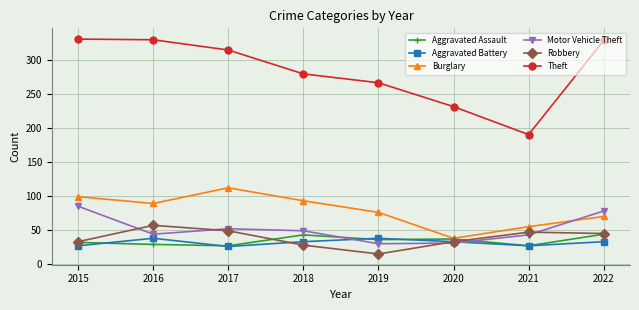

What is the difference between the Burglary values at 2018 and 2021?

38